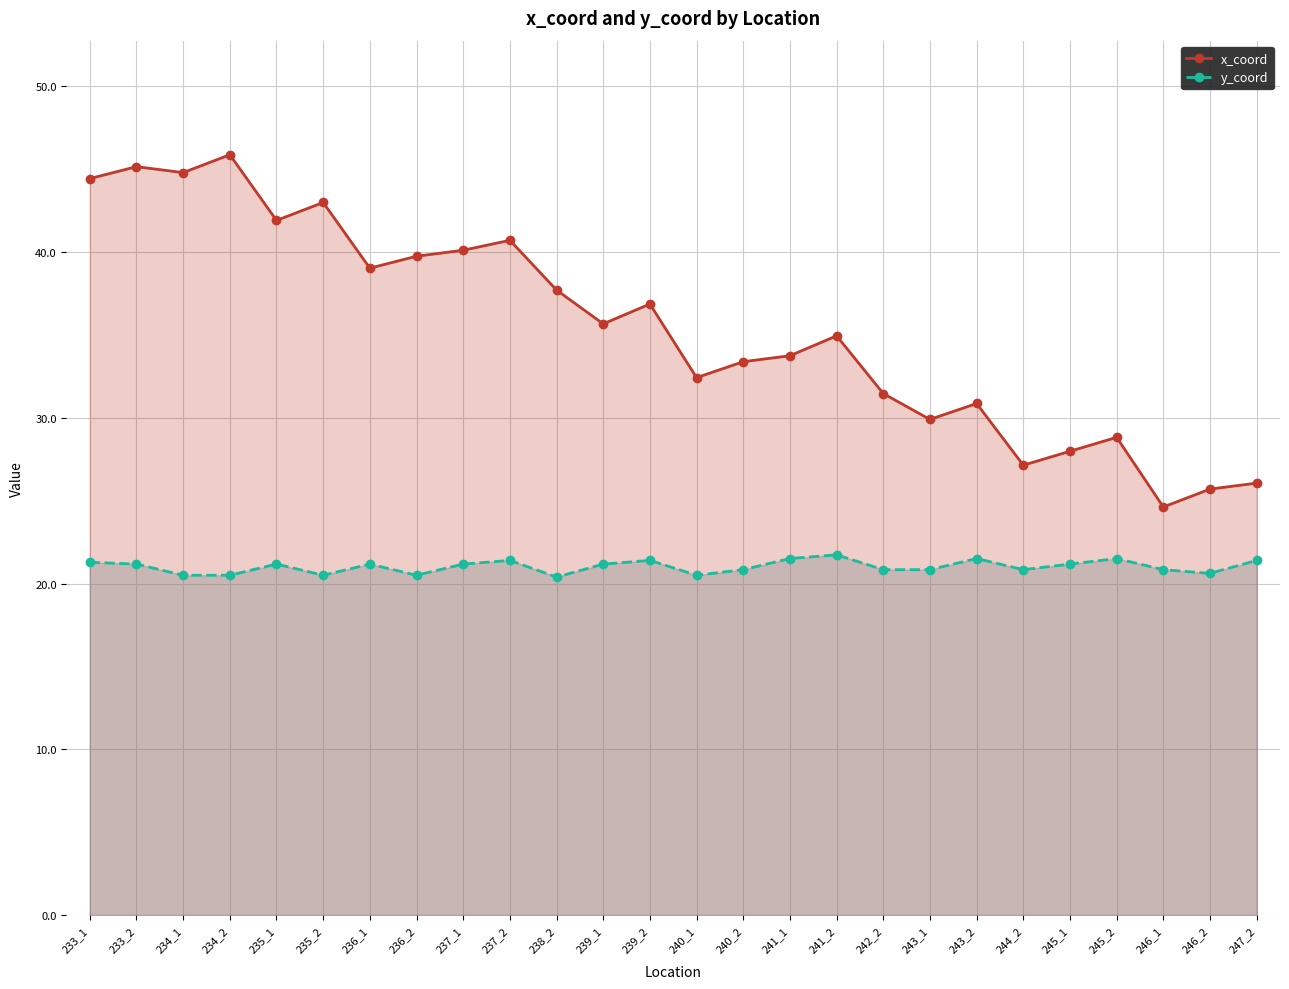

True or false: y_coord and x_coord cross at least once.

False